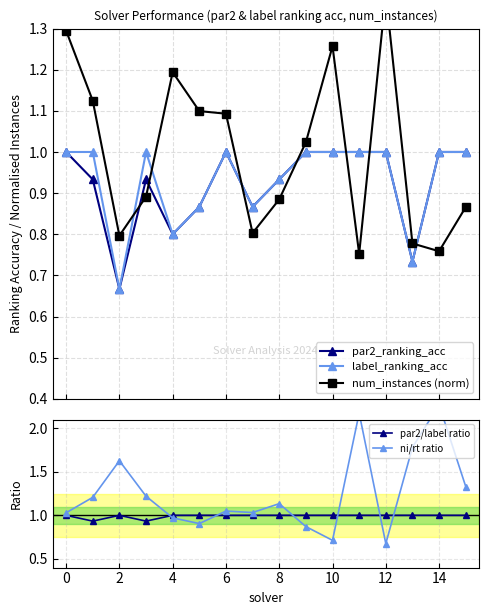

What is the value of the par2_ranking_acc point at the 12th from the left?

1.0